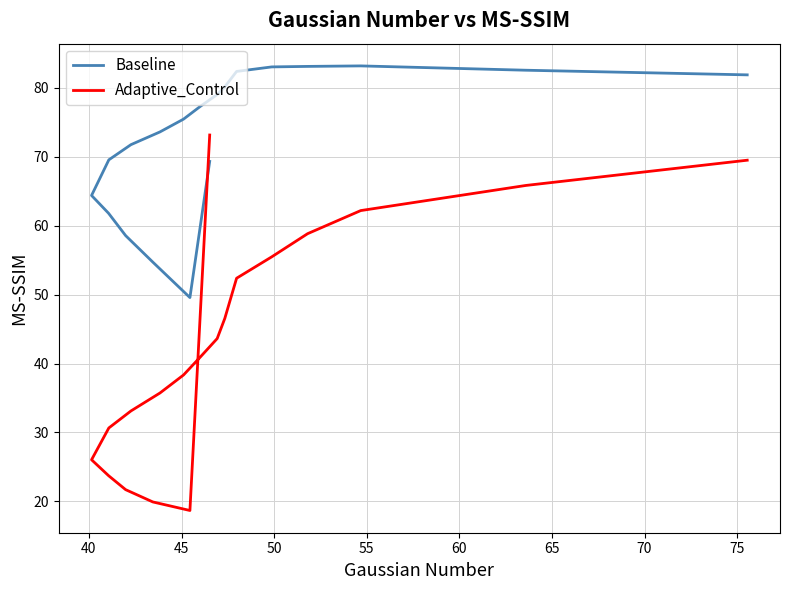

What is the label of the 16th point from the right?

60